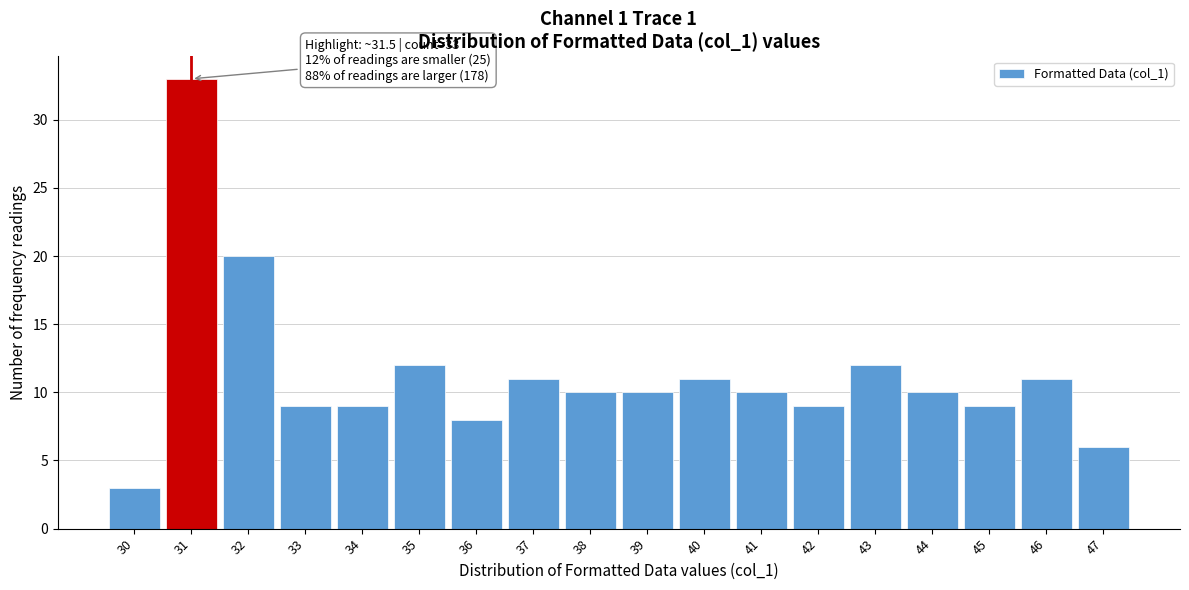

Reading left to right, list all the values displayed in this chart.

3	33	20	9	9	12	8	11	10	10	11	10	9	12	10	9	11	6